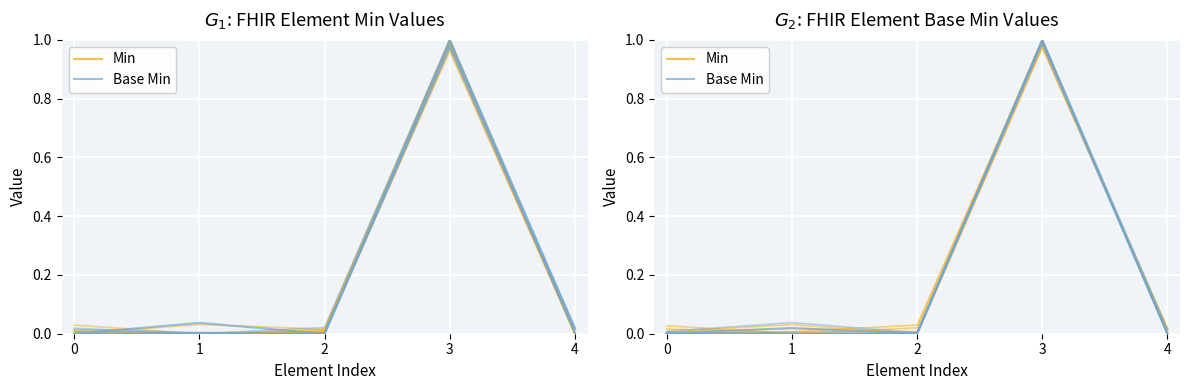

How many lines are shown in the chart?

2